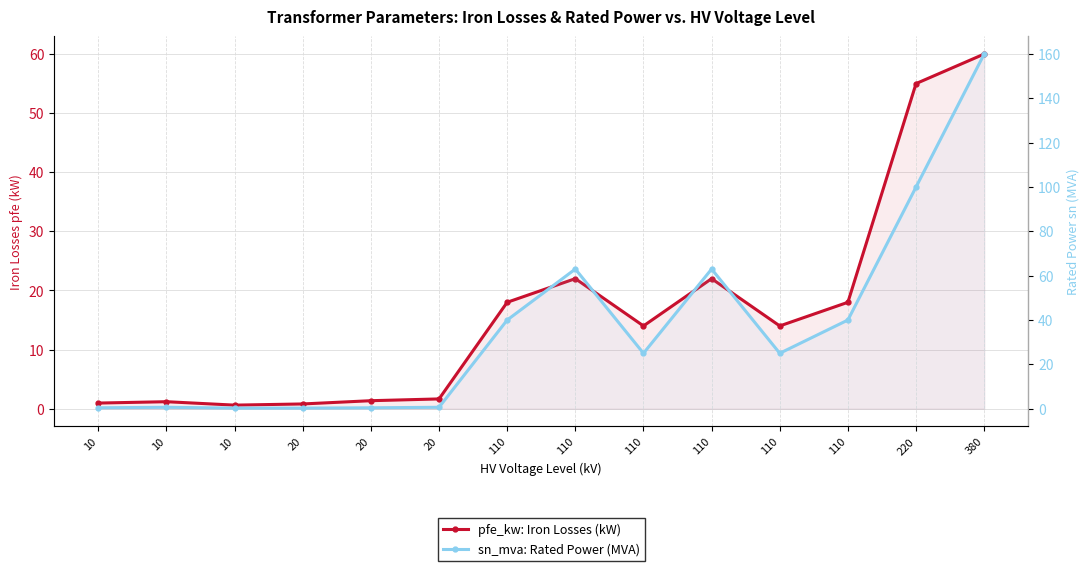

What is the smallest value displayed?

0.2